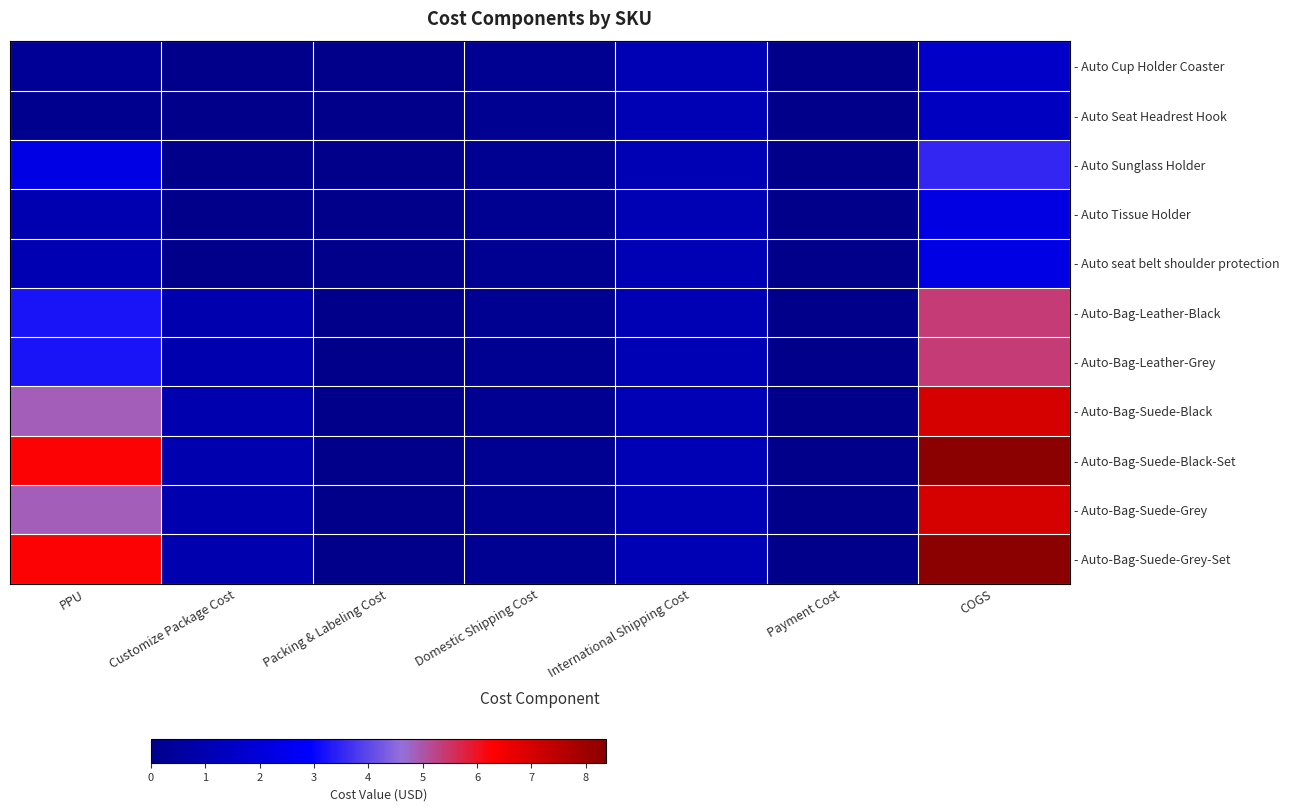

Rank the series at COGS from highest to lowest value.

- Auto-Bag-Suede-Black-Set, - Auto-Bag-Suede-Grey-Set, - Auto-Bag-Suede-Black, - Auto-Bag-Suede-Grey, - Auto-Bag-Leather-Black, - Auto-Bag-Leather-Grey, - Auto Sunglass Holder, - Auto seat belt shoulder protection, - Auto Tissue Holder, - Auto Cup Holder Coaster, - Auto Seat Headrest Hook